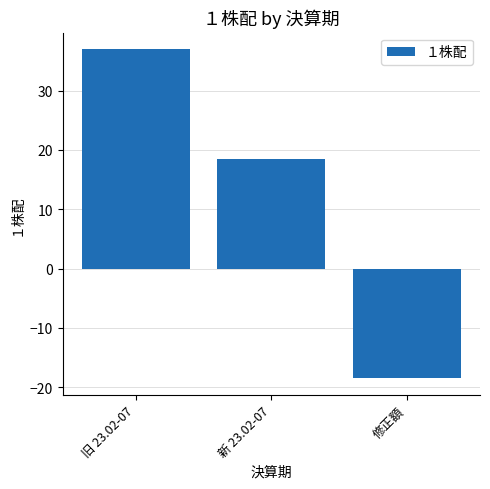

How many categories are shown in the chart?

3